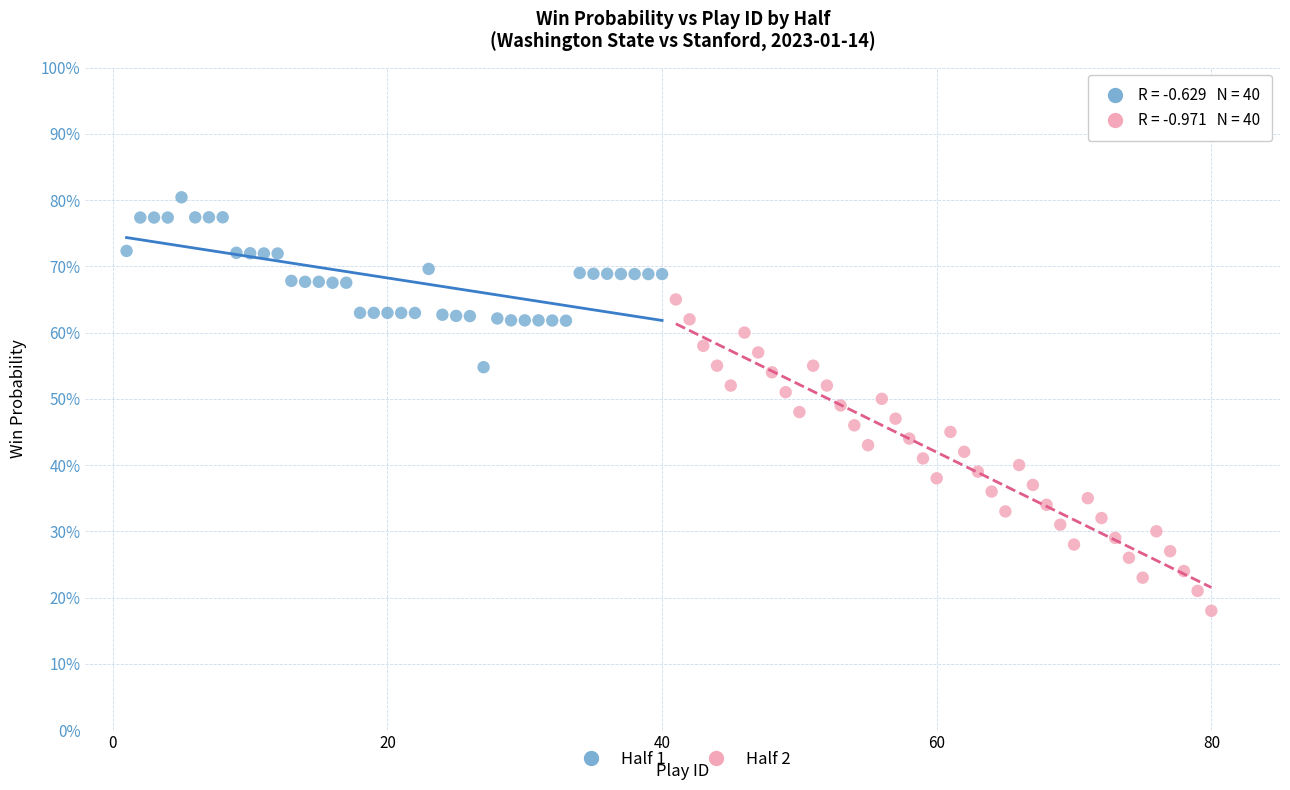

Which series contains the lowest Y value?

Half 2